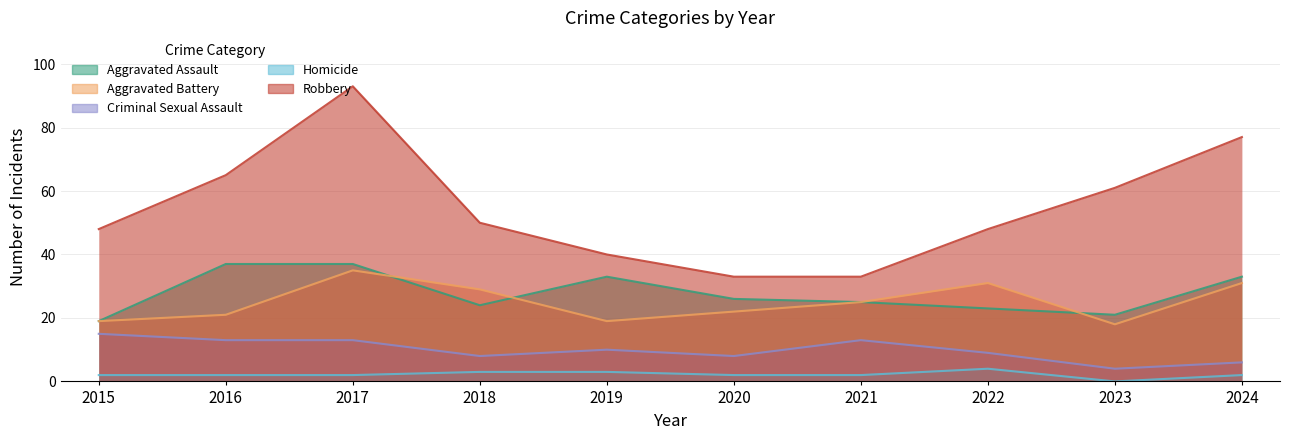

What is the minimum value for Robbery?

33